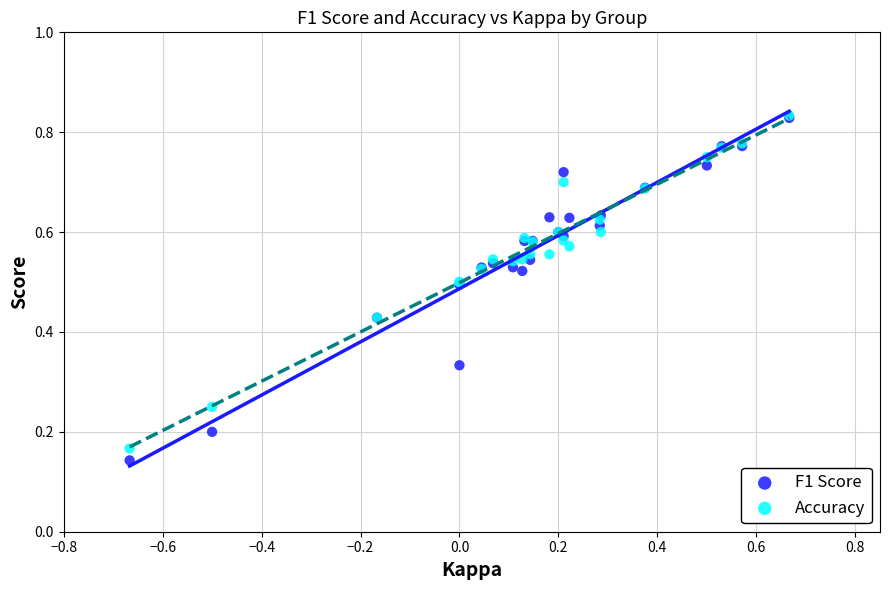

What are all the series names shown in the legend?

F1 Score, Accuracy